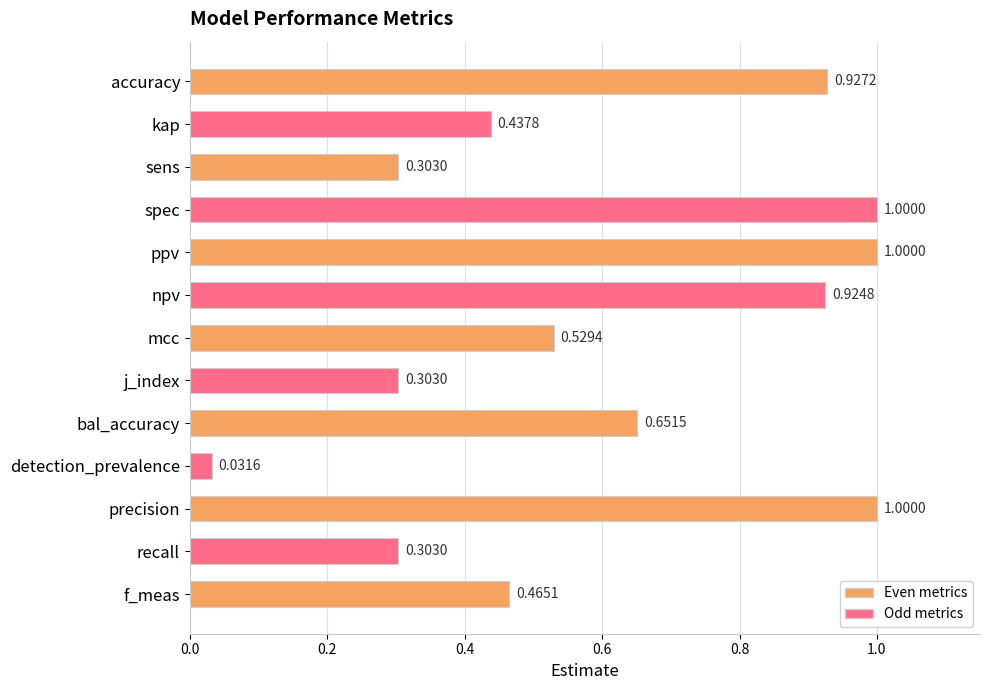

What is the label of the 3rd bar from the top?

sens